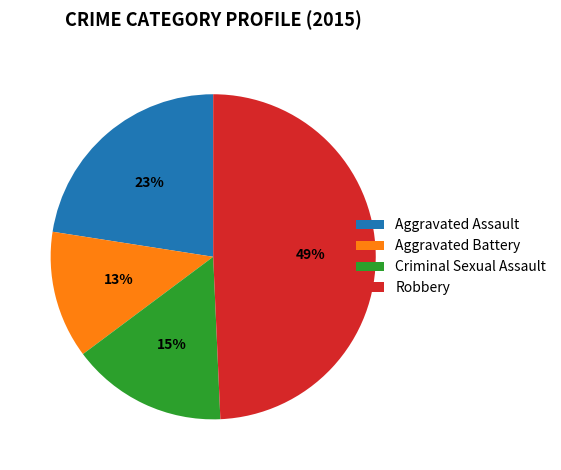

True or false: Aggravated Assault accounts for 16% of the total.

False